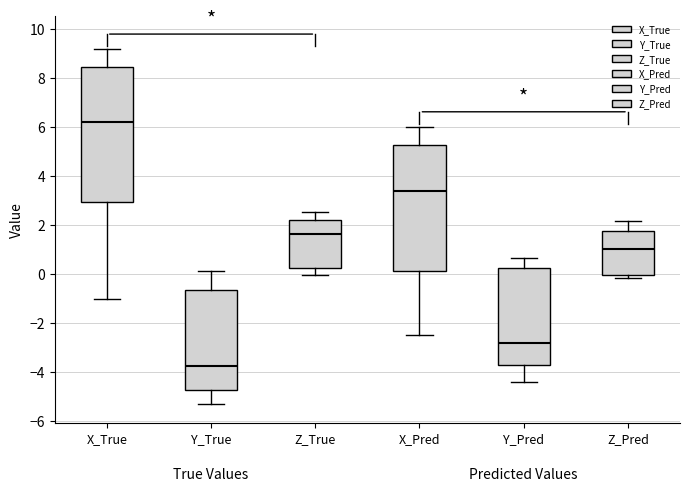

Reading left to right, read every box against the y-axis: the position of its median line, the range the box covers, and the ends of its whiskers. The values are not printed on the chart, so give them approximately, as read against the axis.

X_True: median 6.2, box 3.0 to 8.4, whiskers -1.0 to 9.2
Y_True: median -3.8, box -4.8 to -0.6, whiskers -5.4 to 0.2
Z_True: median 1.6, box 0.2 to 2.2, whiskers 0.0 to 2.6
X_Pred: median 3.4, box 0.2 to 5.2, whiskers -2.4 to 6.0
Y_Pred: median -2.8, box -3.8 to 0.2, whiskers -4.4 to 0.6
Z_Pred: median 1.0, box 0.0 to 1.8, whiskers -0.2 to 2.2